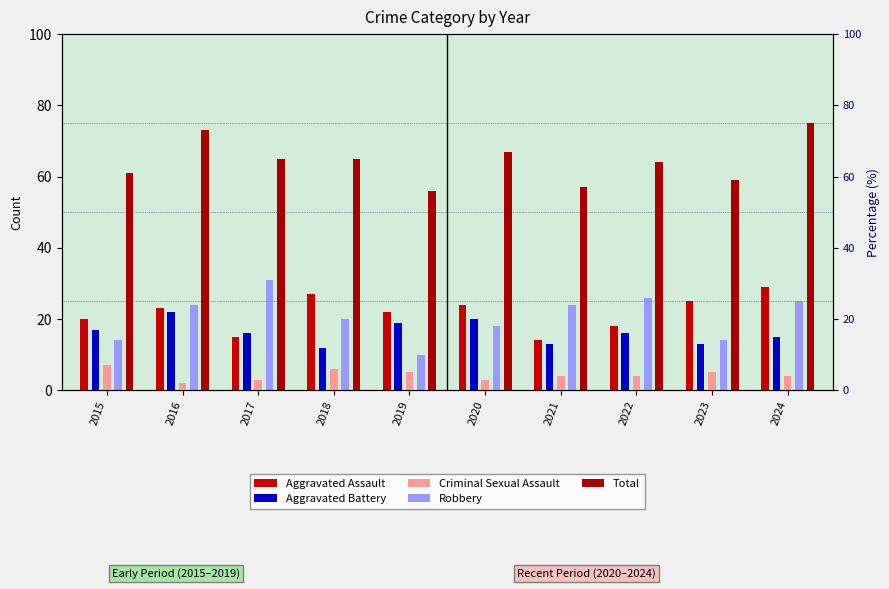

List the series in order of their peak value, highest first.

Total, Robbery, Aggravated Assault, Aggravated Battery, Criminal Sexual Assault